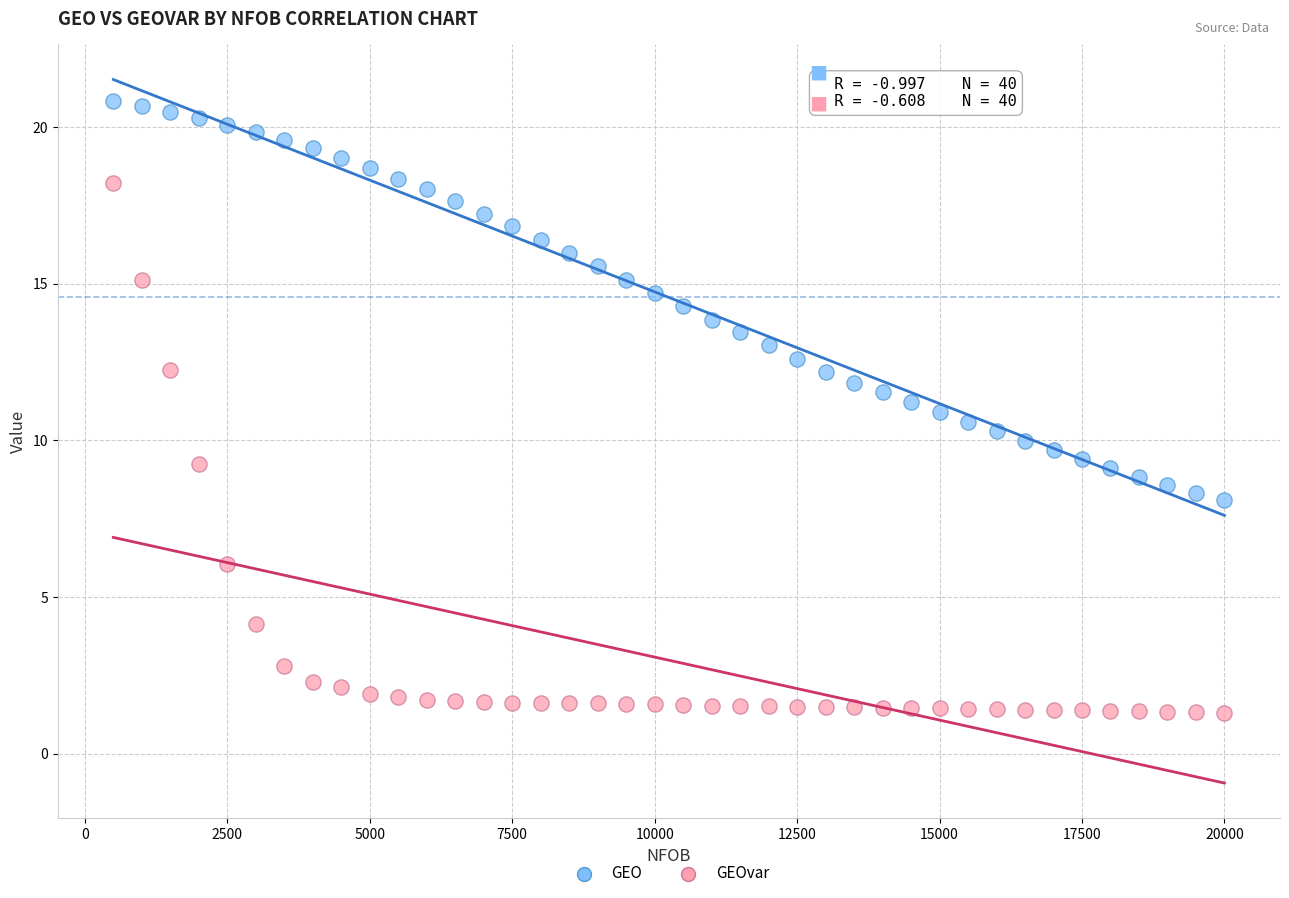

What is the X range (max minus min) for the scatter plot?

19500.0